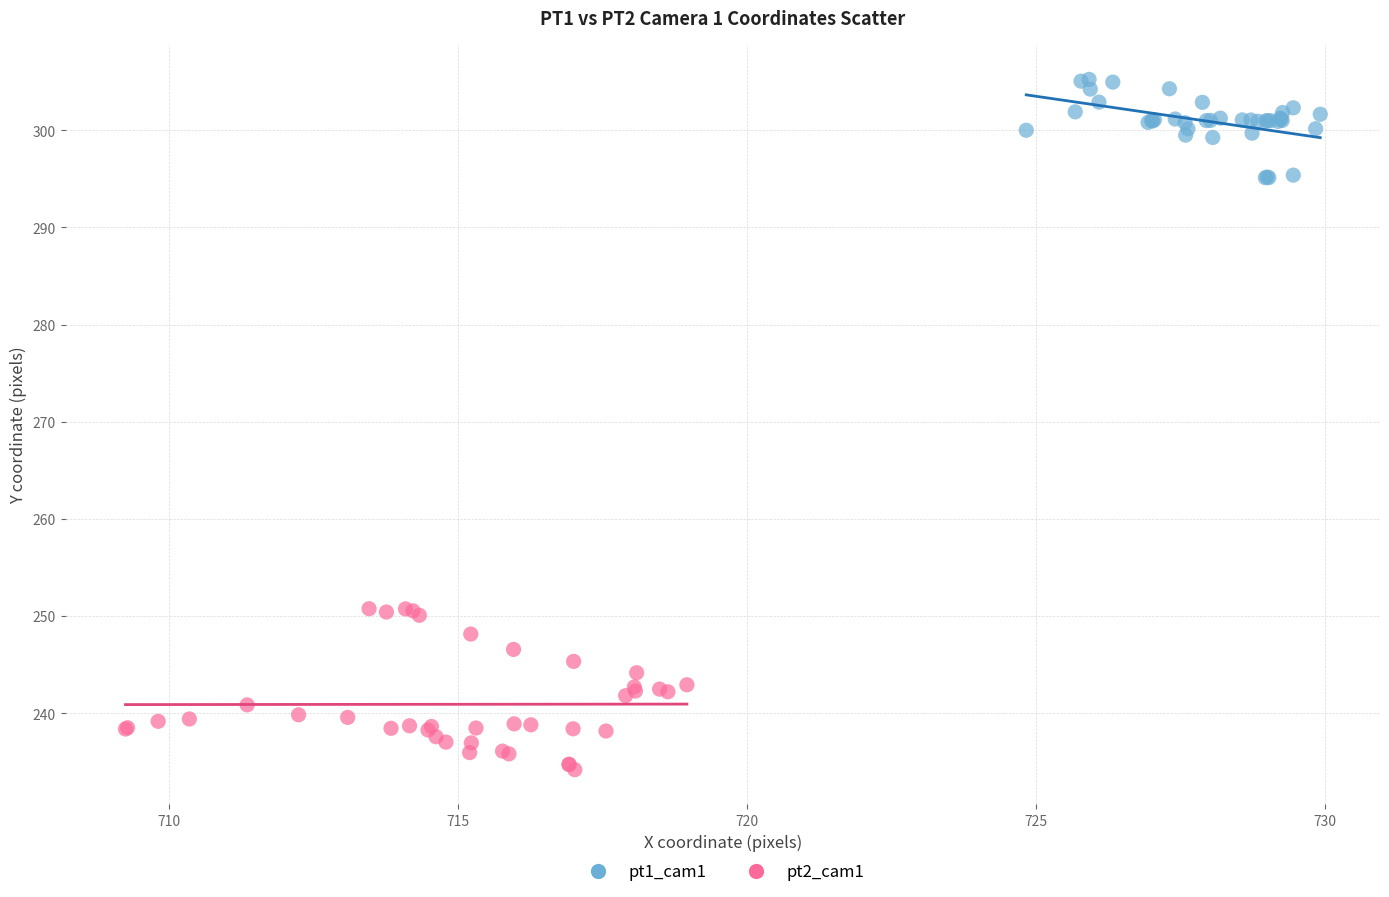

Which series reaches the minimum Y coordinate?

pt2_cam1